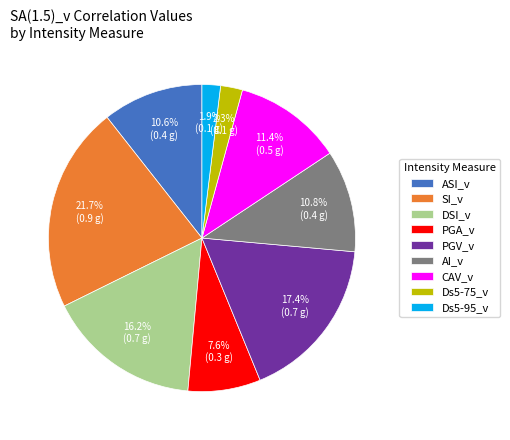

To the nearest percent, what percentage of the pie is PGV_v?

17%